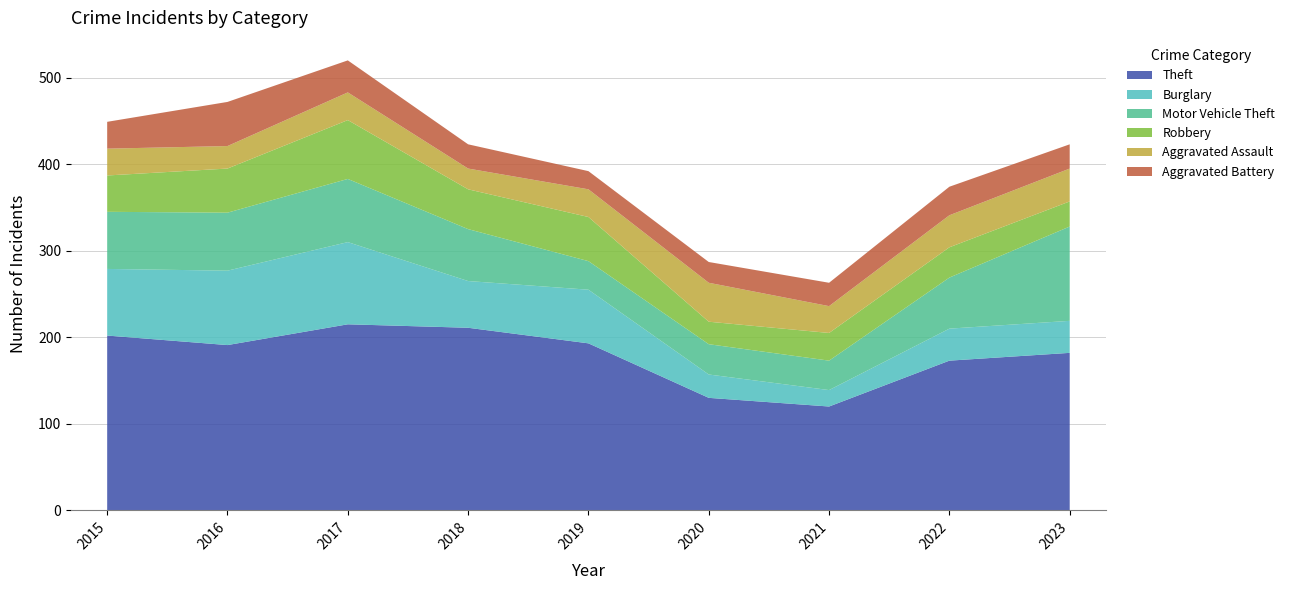

Reading left to right, extract all data points from this chart.

Theft: 2015=202	2016=191	2017=215	2018=211	2019=193	2020=130	2021=120	2022=173	2023=182
Burglary: 2015=77	2016=86	2017=95	2018=54	2019=62	2020=27	2021=19	2022=37	2023=37
Motor Vehicle Theft: 2015=66	2016=67	2017=73	2018=60	2019=33	2020=35	2021=34	2022=59	2023=109
Robbery: 2015=42	2016=51	2017=68	2018=46	2019=51	2020=26	2021=32	2022=35	2023=29
Aggravated Assault: 2015=31	2016=26	2017=32	2018=24	2019=32	2020=45	2021=31	2022=37	2023=38
Aggravated Battery: 2015=31	2016=51	2017=37	2018=28	2019=21	2020=24	2021=27	2022=33	2023=28